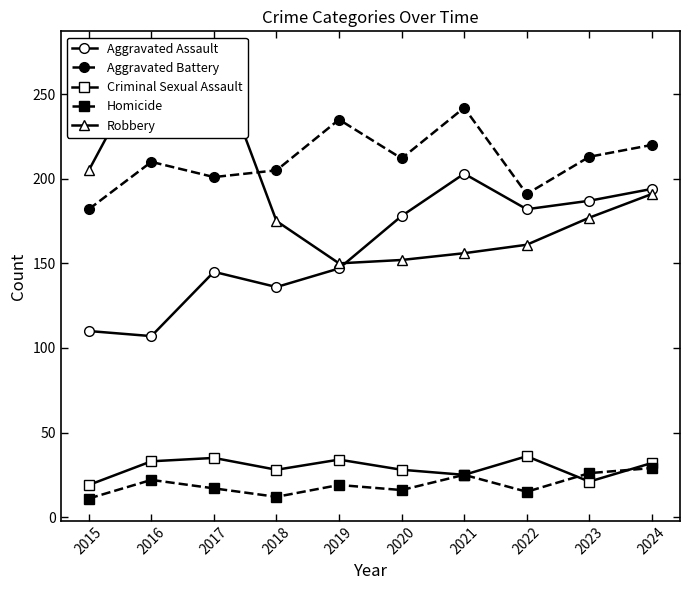

Where is the first local minimum for Robbery?

2019